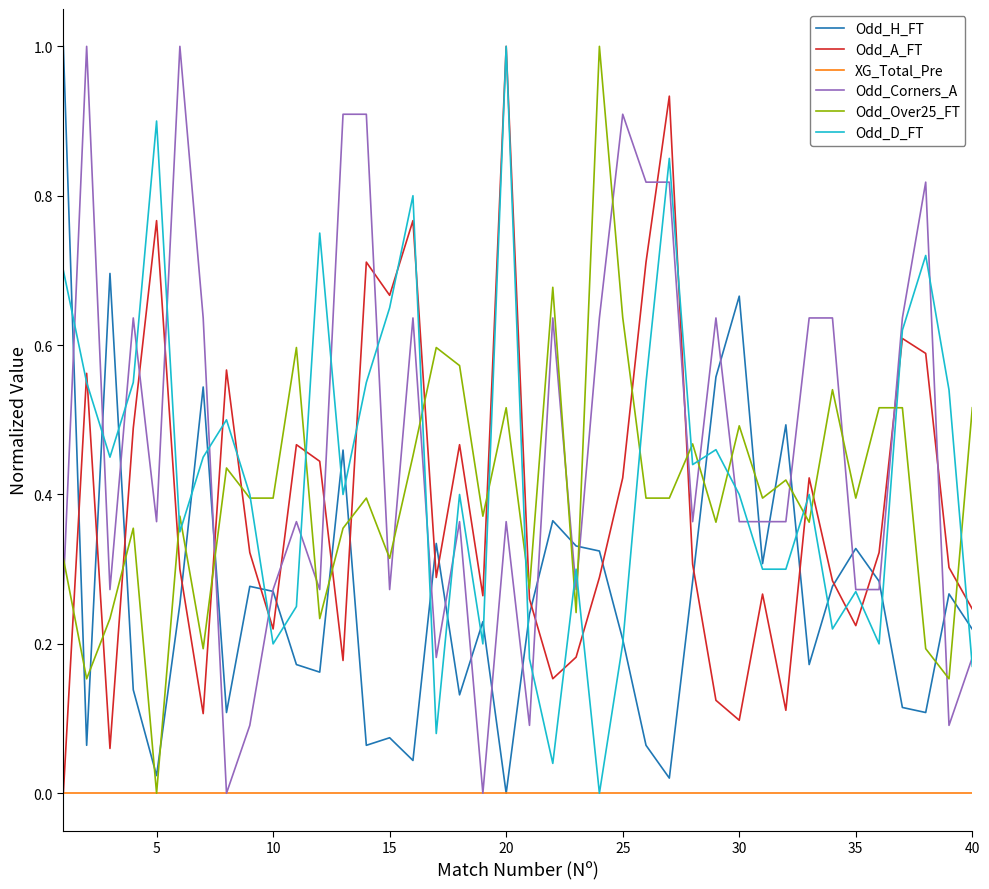

True or false: Odd_Over25_FT and Odd_Corners_A cross at least once.

True